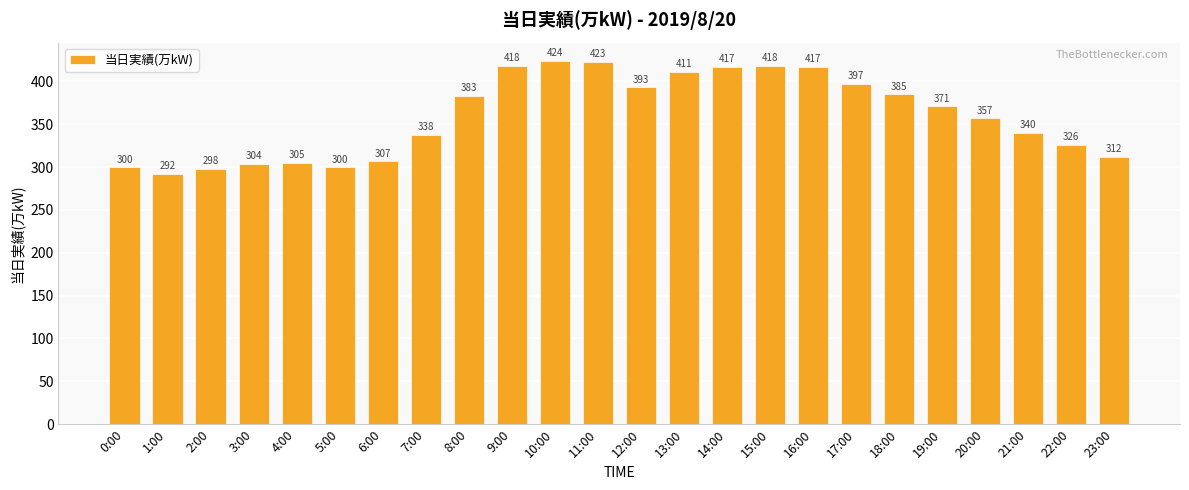

At which label is the value closest to 358?

20:00